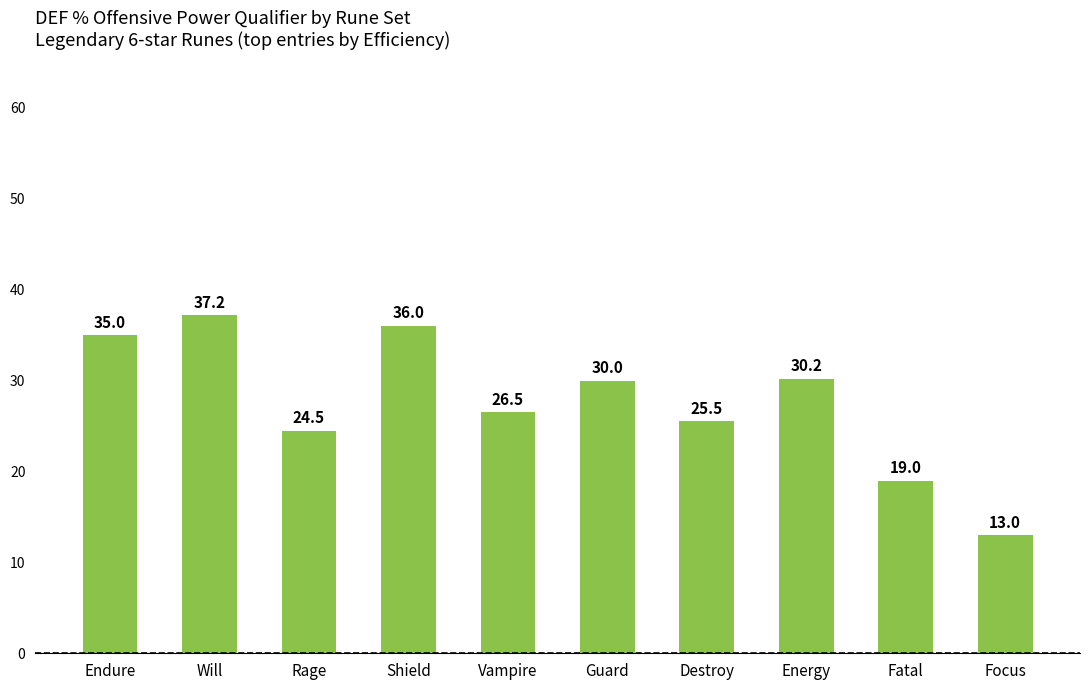

Where is the data nearest to the value 25?

Rage